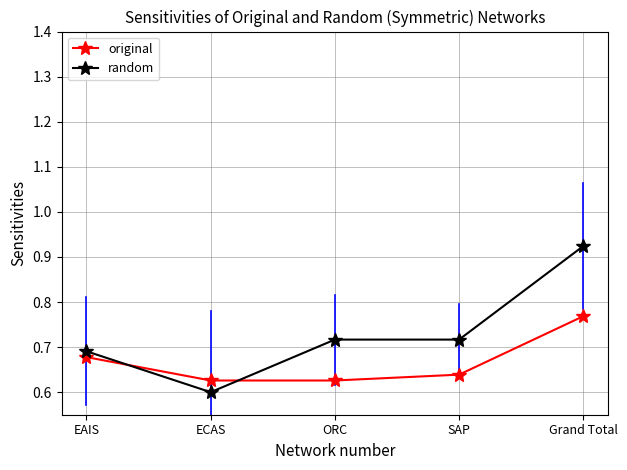

What is the label of the 3rd point from the right?

ORC